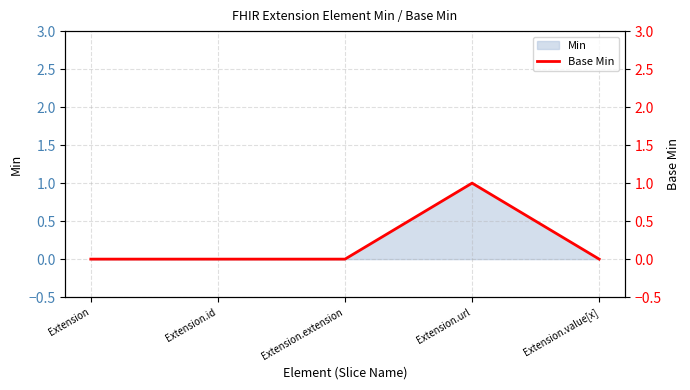

How many values are above zero?

1